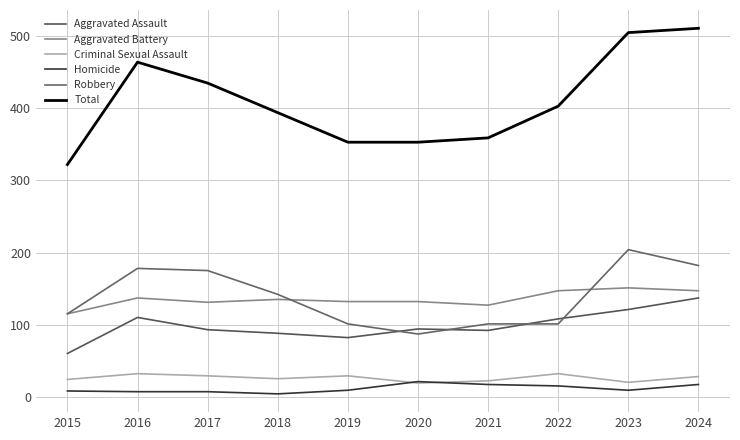

At which category does the chart reach its minimum across all series?

2018